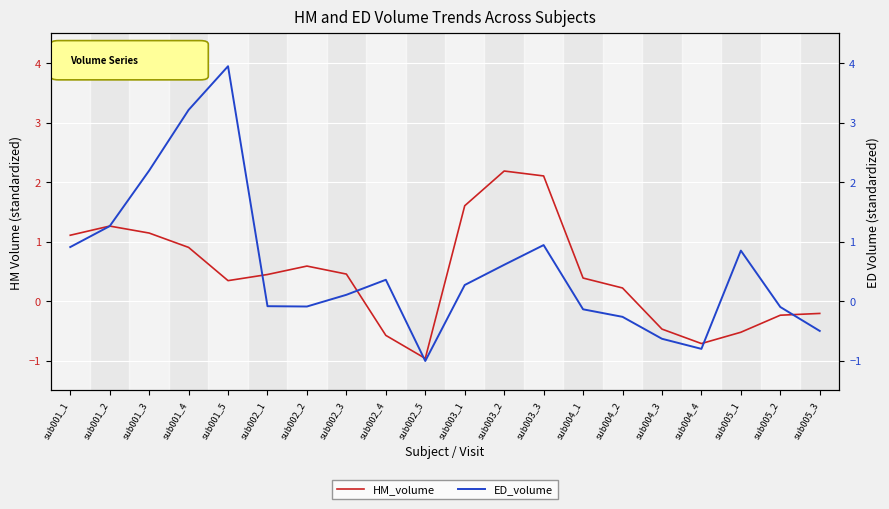

Is the value of HM_volume at sub004_1 greater than the value of ED_volume at sub004_4?

Yes